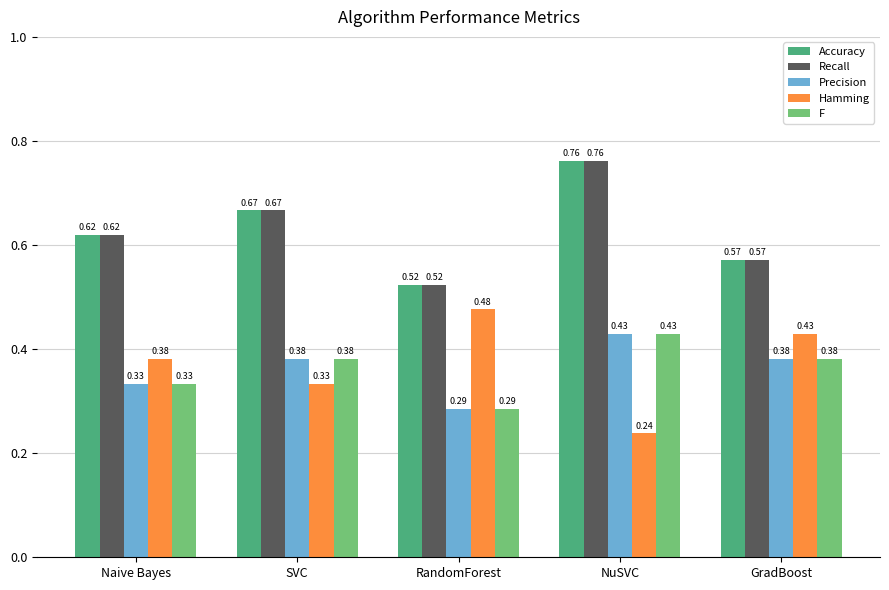

What position from the right is NuSVC?

2